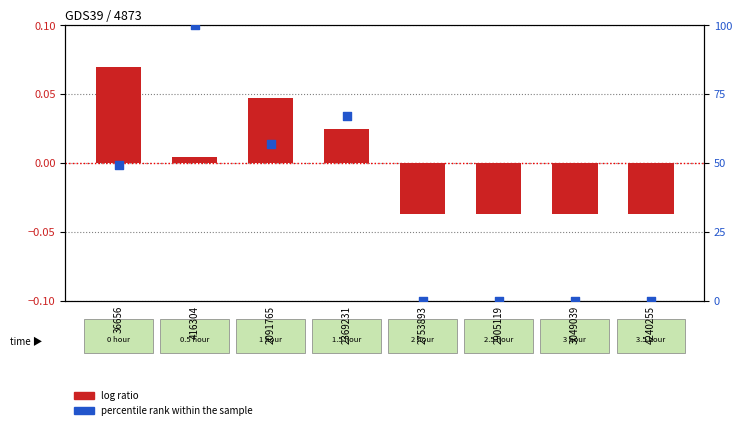

At which category is the sum across all series the highest?

416304